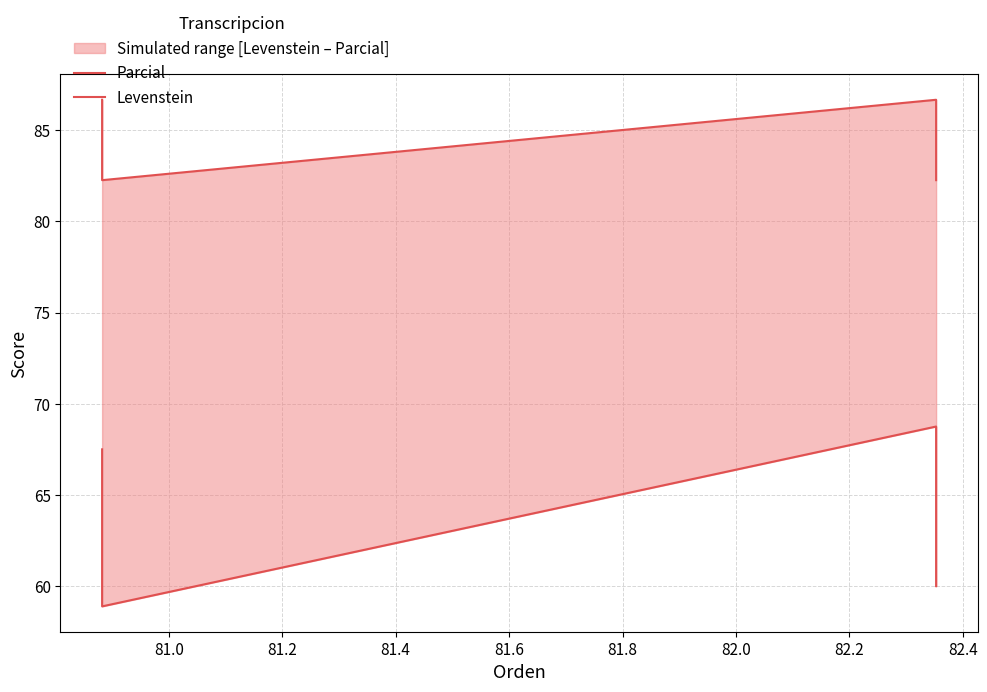

What is the difference between the maximum and minimum values in the Parcial series?

4.4